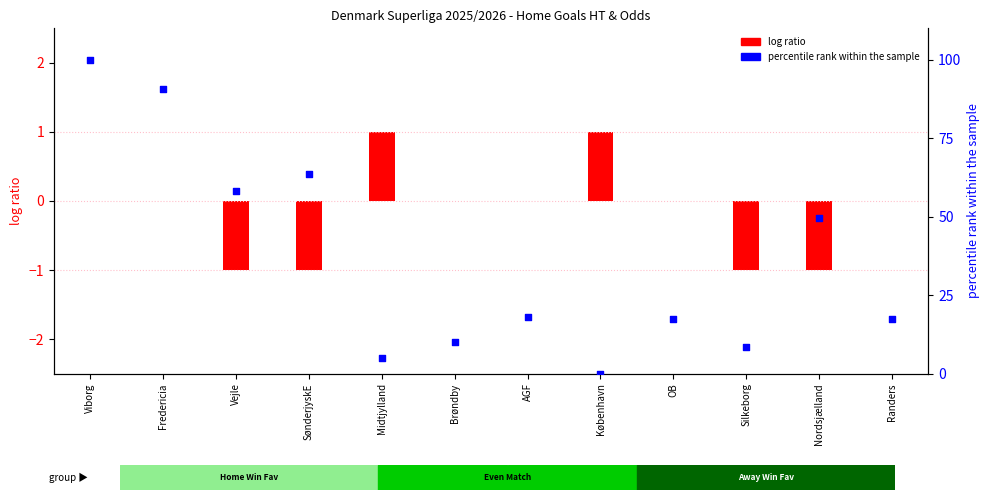

What is the change in value from Fredericia to Silkeborg?

-82.2